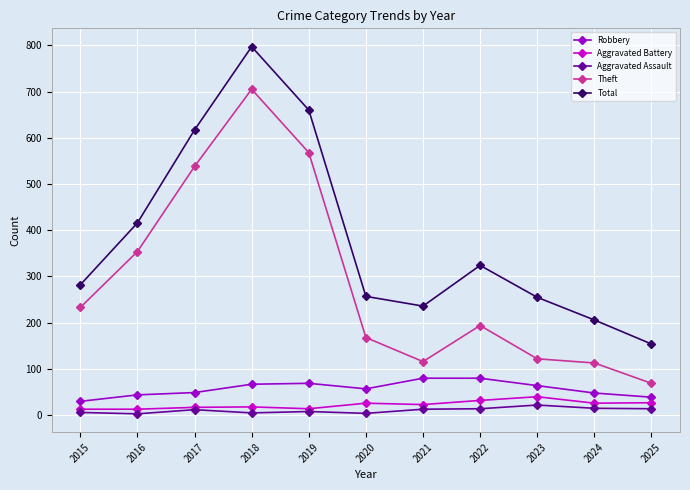

At which label does Robbery reach its minimum?

2015